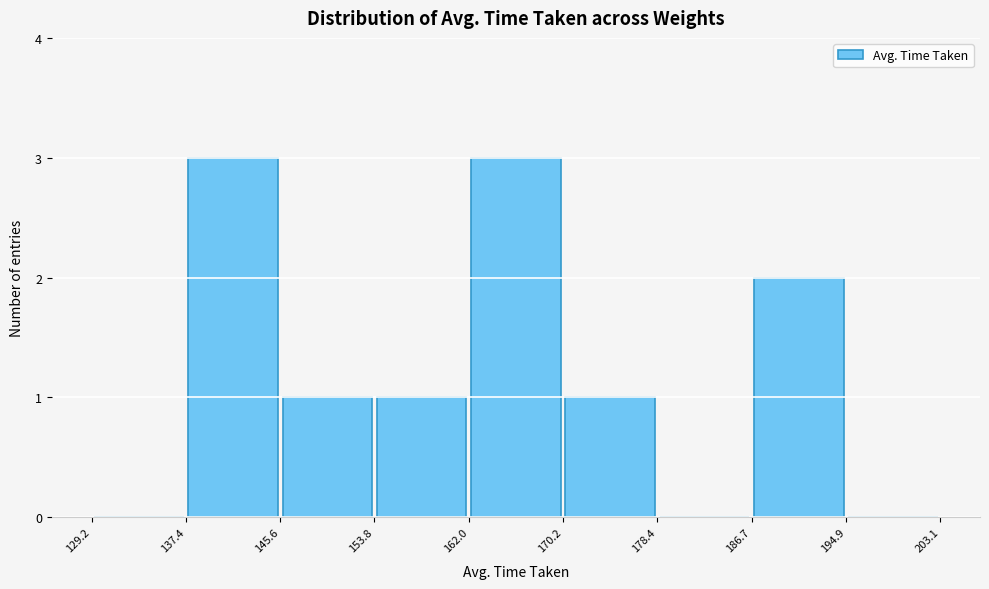

What is the height of the bar covering 170.2 to 178.4 on the x-axis? The values are not printed on the chart, so give them approximately, as read against the axis.

1